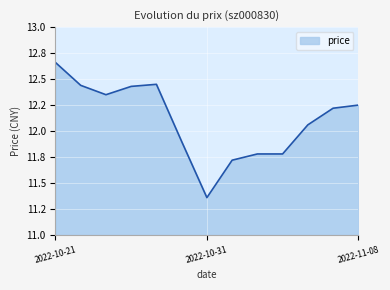

Is this an area chart (filled region under the line)?

Yes